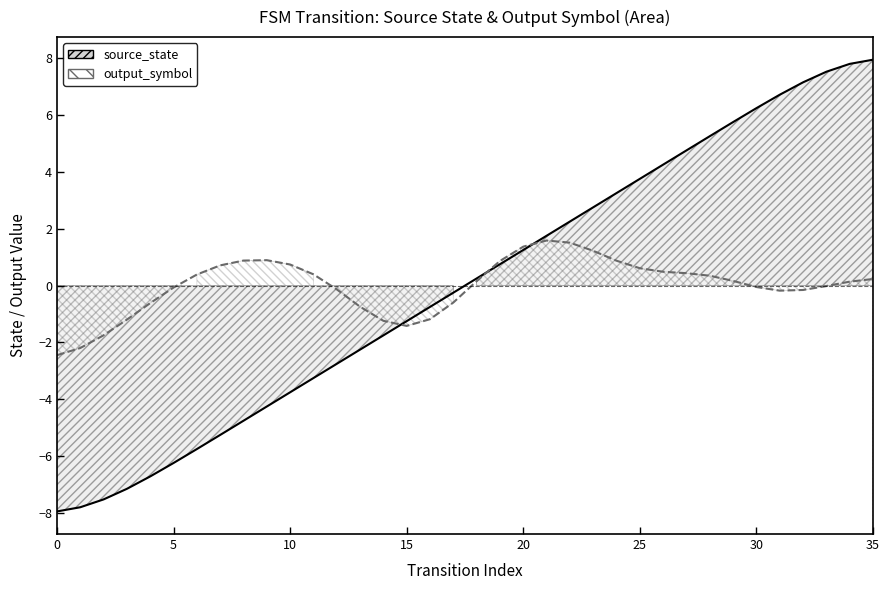

How many values are above zero?

18